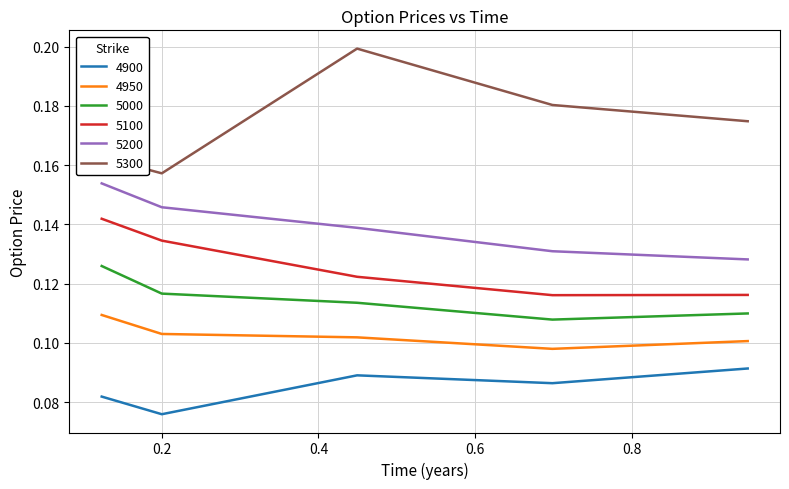

List the series in order of their peak value, lowest first.

4900, 4950, 5000, 5100, 5200, 5300